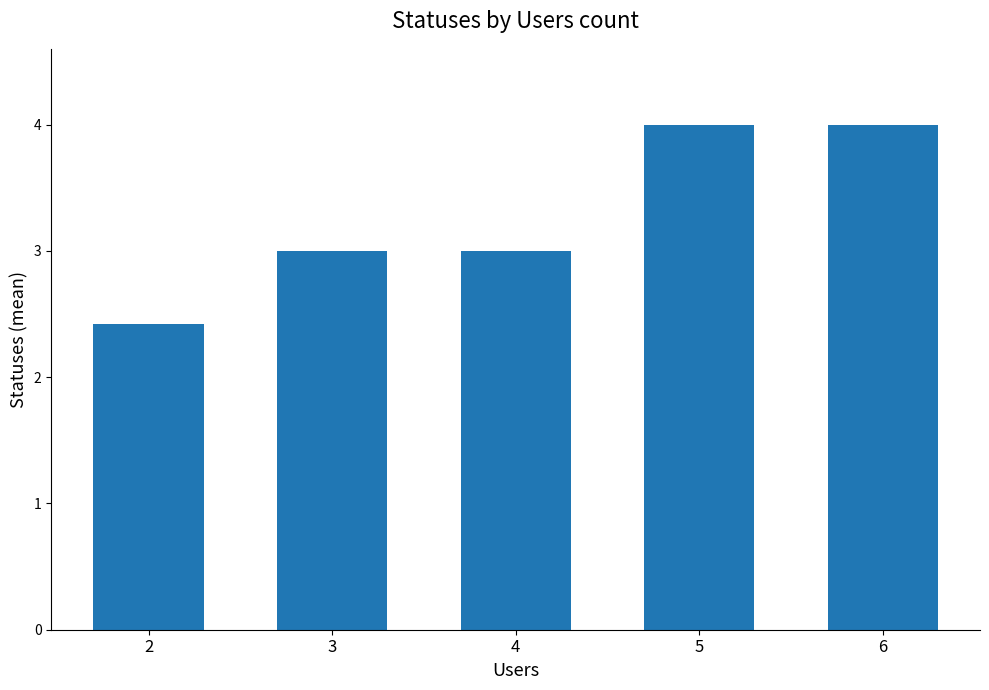

What is the value of the 5th bar from the left?

4.0